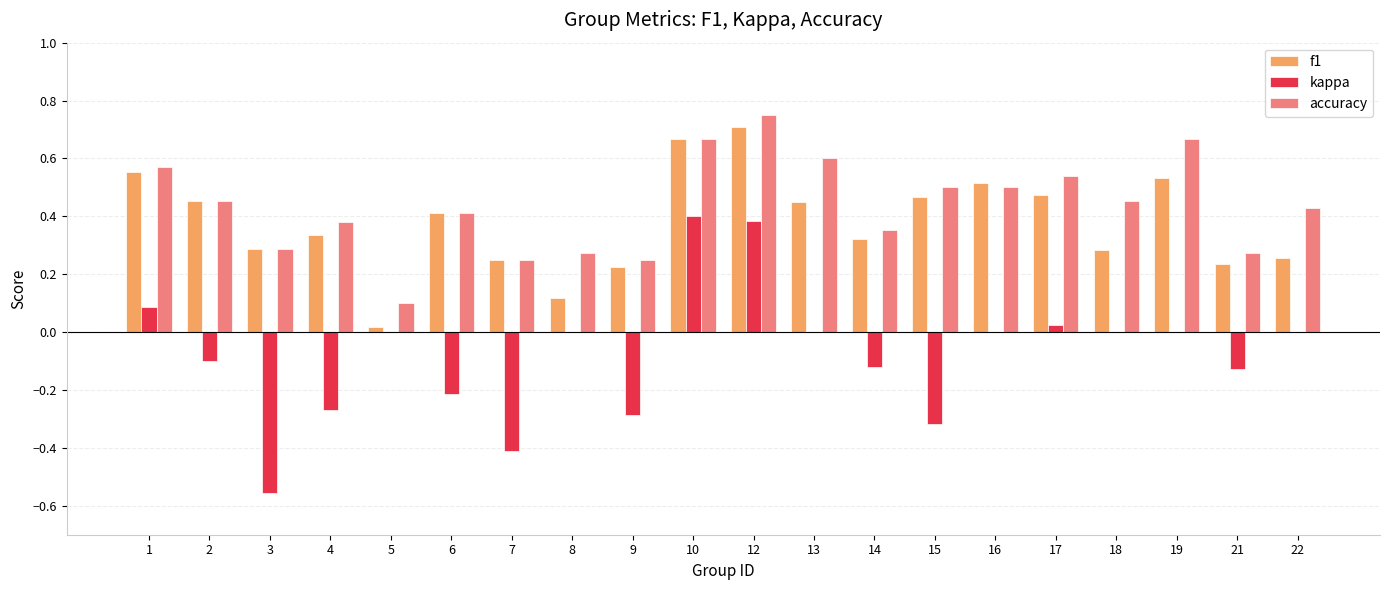

Which series changed the most between 9 and 16?

f1